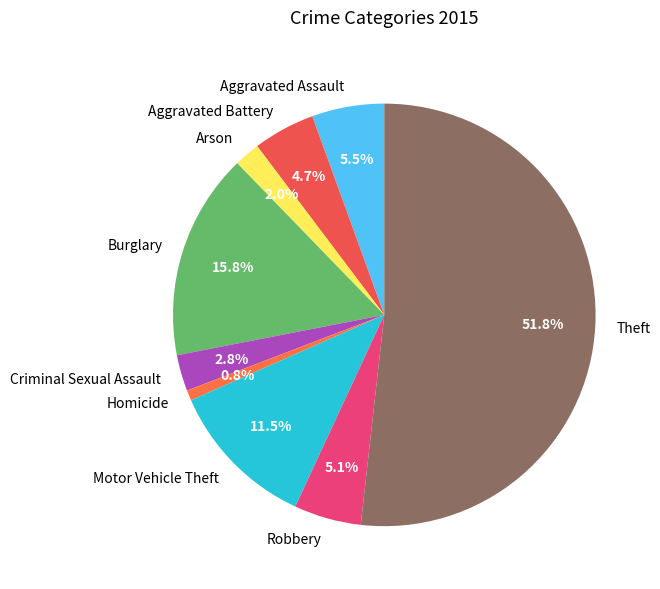

Is the sum of Arson and Aggravated Battery greater than half?

No